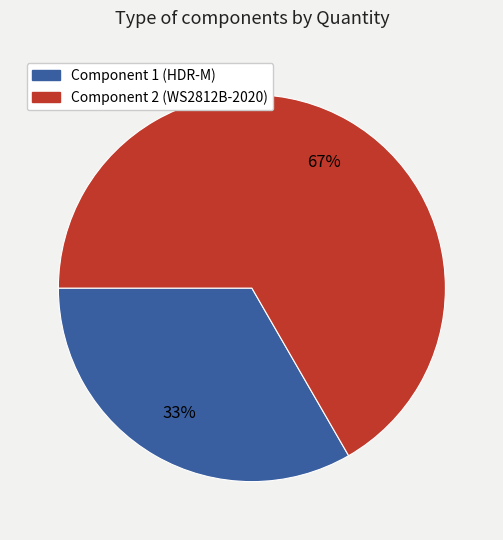

Which category has the smallest portion of the pie?

Component 1 (HDR-M)